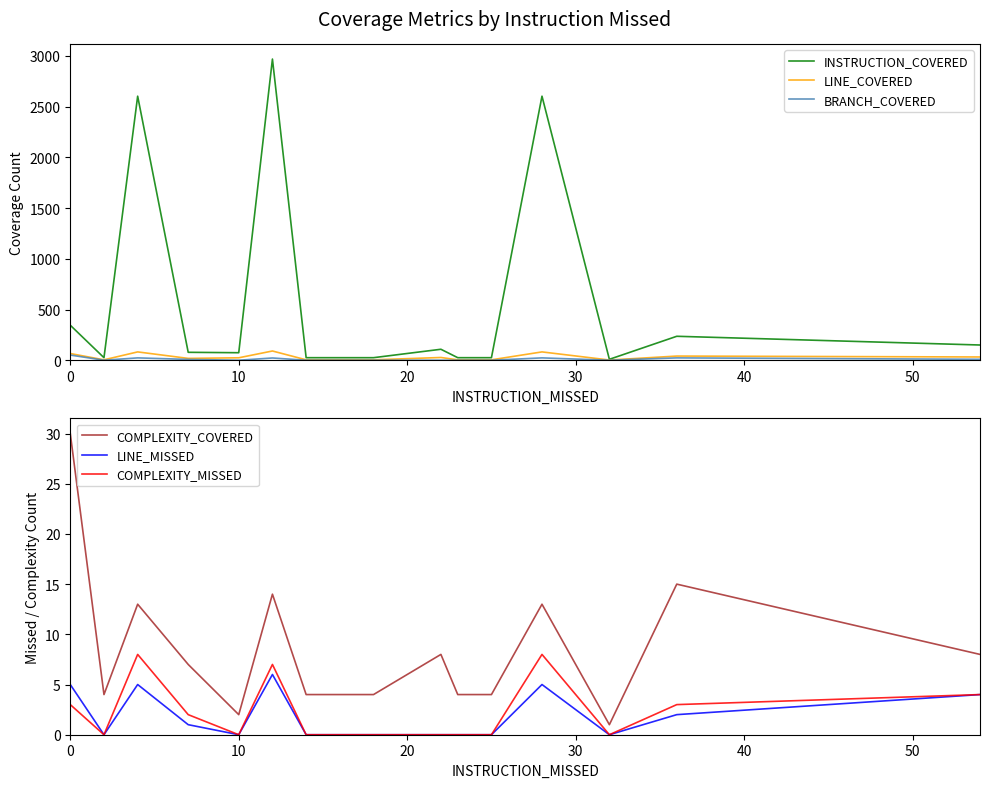

Reading right to left, extract all data points from this chart.

INSTRUCTION_COVERED: 150	236	9	2603	25	25	25	108	25	25	25	2969	74	78	2603	25	345
LINE_COVERED: 32	41	2	82	4	4	4	27	4	4	4	91	24	18	82	4	66
BRANCH_COVERED: 9	23	0	23	0	0	0	0	0	0	0	22	0	8	23	0	51
COMPLEXITY_COVERED: 8	15	1	13	4	4	4	8	4	4	4	14	2	7	13	4	30
LINE_MISSED: 4	2	0	5	0	0	0	0	0	0	0	6	0	1	5	0	5
COMPLEXITY_MISSED: 4	3	0	8	0	0	0	0	0	0	0	7	0	2	8	0	3